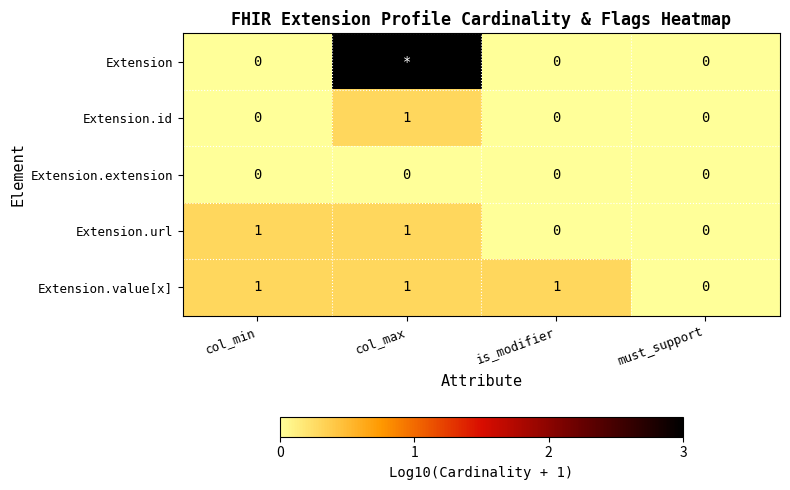

True or false: Extension.id has a value of 0 at must_support.

True